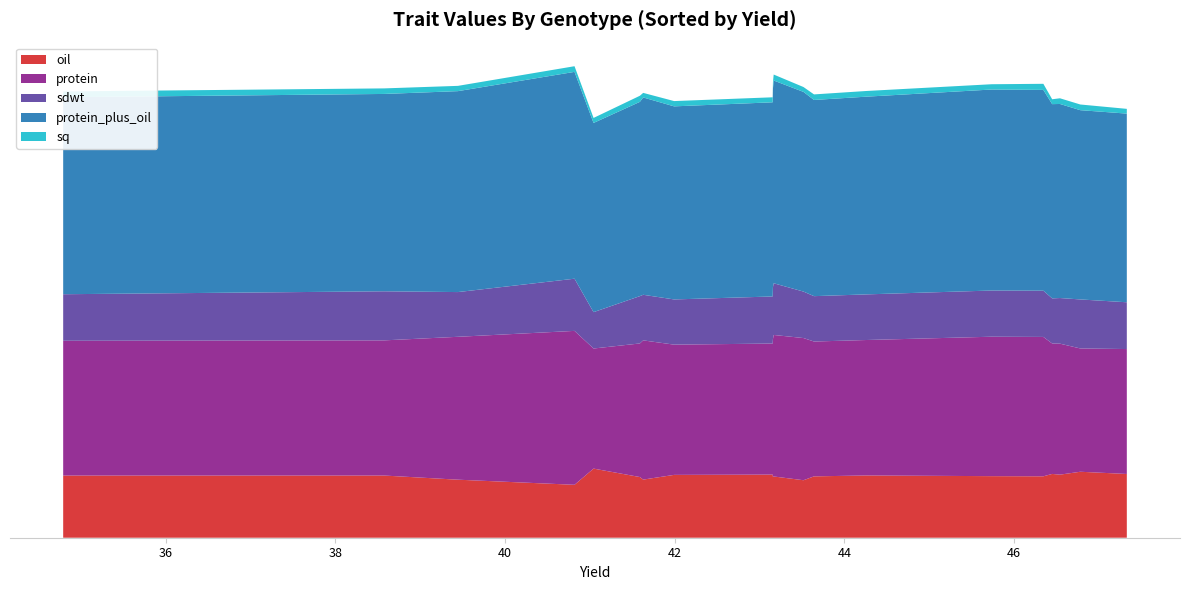

Reading left to right, what are all the values shown in this chart?

oil: 21.4	22.1	21.2	21.4	20.6	20.7	20.9	20.6	19.3	20.6	20.4	21.2	21.1	19.5	20.4	23.2	17.8	19.5	20.9	20.9
protein: 41.9	41.4	44.0	43.8	46.8	46.8	45.5	45.3	47.7	47.5	46.3	44.0	43.7	46.7	44.9	40.3	51.7	48.0	45.4	45.3
sdwt: 15.7	16.5	15.3	15.1	15.5	15.5	15.3	15.2	15.6	17.4	17.4	15.8	15.2	15.3	15.9	12.2	17.5	15.0	16.5	15.6
protein_plus_oil: 63.3	63.5	65.2	65.2	67.4	67.5	66.4	65.9	67.0	68.1	66.7	65.2	64.8	66.3	65.2	63.5	69.4	67.5	66.3	66.1
sq: 1.6	1.9	1.9	1.6	2.0	1.8	1.9	1.9	1.6	2.0	2.1	1.7	1.8	1.5	2.0	1.7	1.9	1.8	1.9	2.0